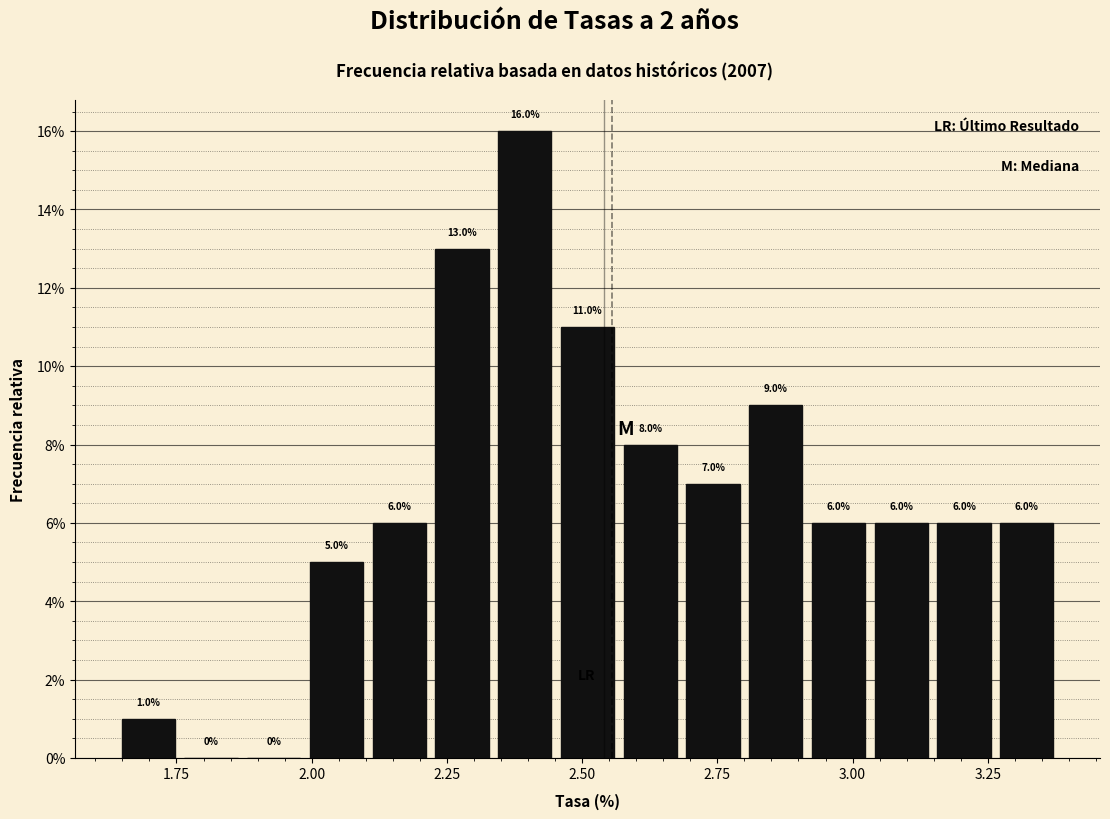

Read against the x-axis, roughly where is the centre of the tallest bar?

2.40